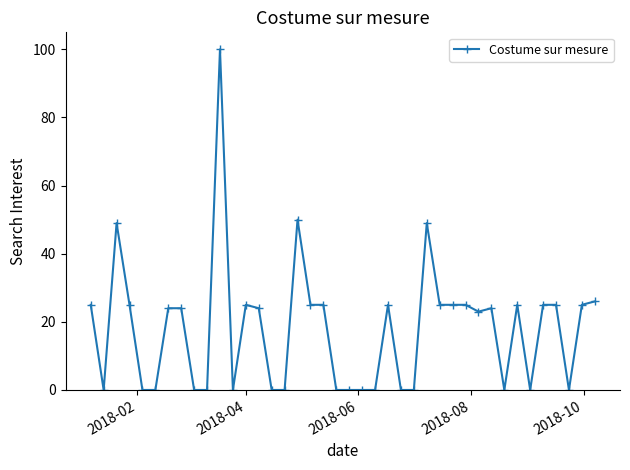

True or false: the data has more than 2 interior local peaks.

True